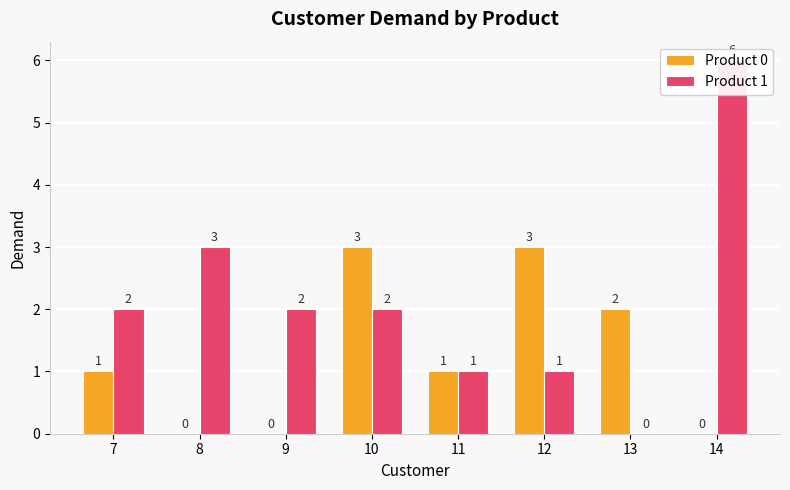

What is the sum of the Product 0 values at 10 and 7?

4